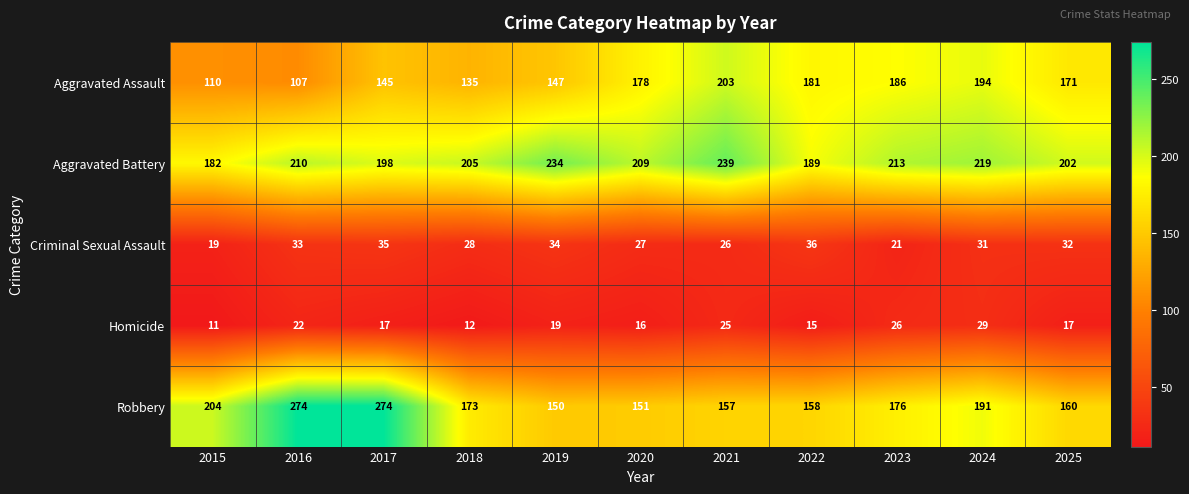

Which series changed the most between 2021 and 2024?

Robbery